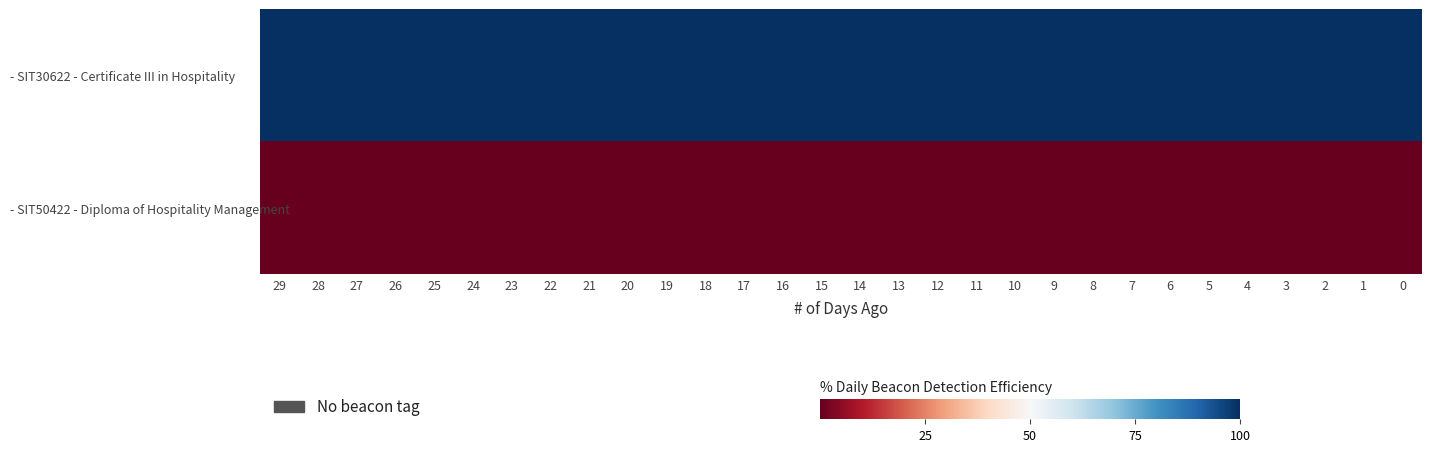

Between 29 and 20, which series saw the biggest shift?

- SIT30622 - Certificate III in Hospitality